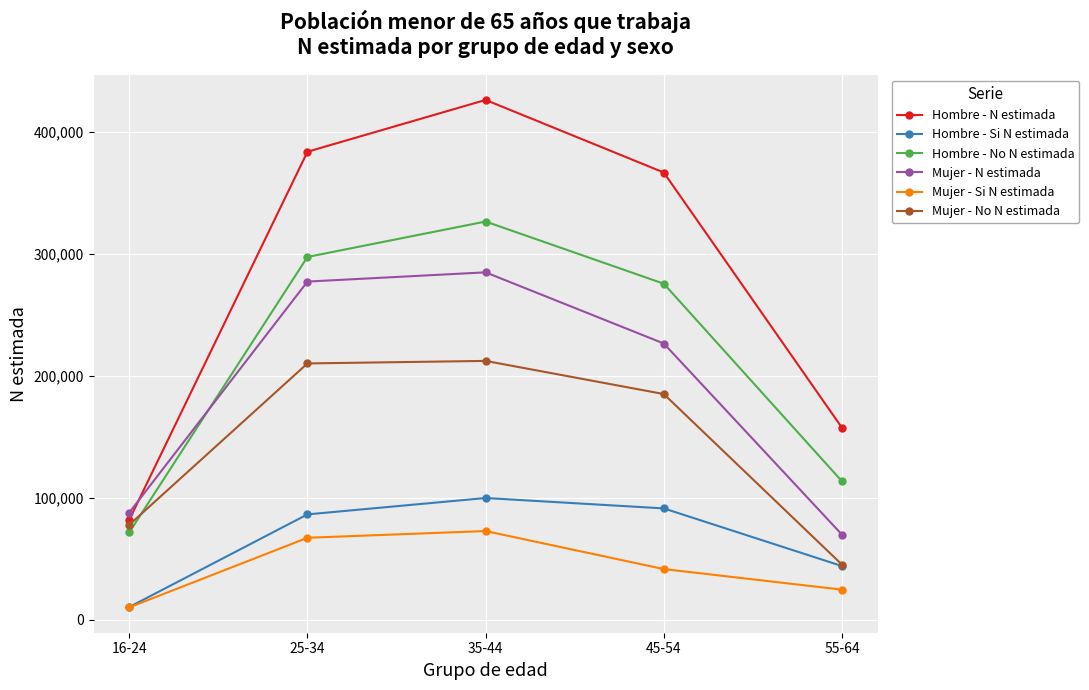

How many intersections are there between Hombre - No N estimada and Mujer - No N estimada?

1